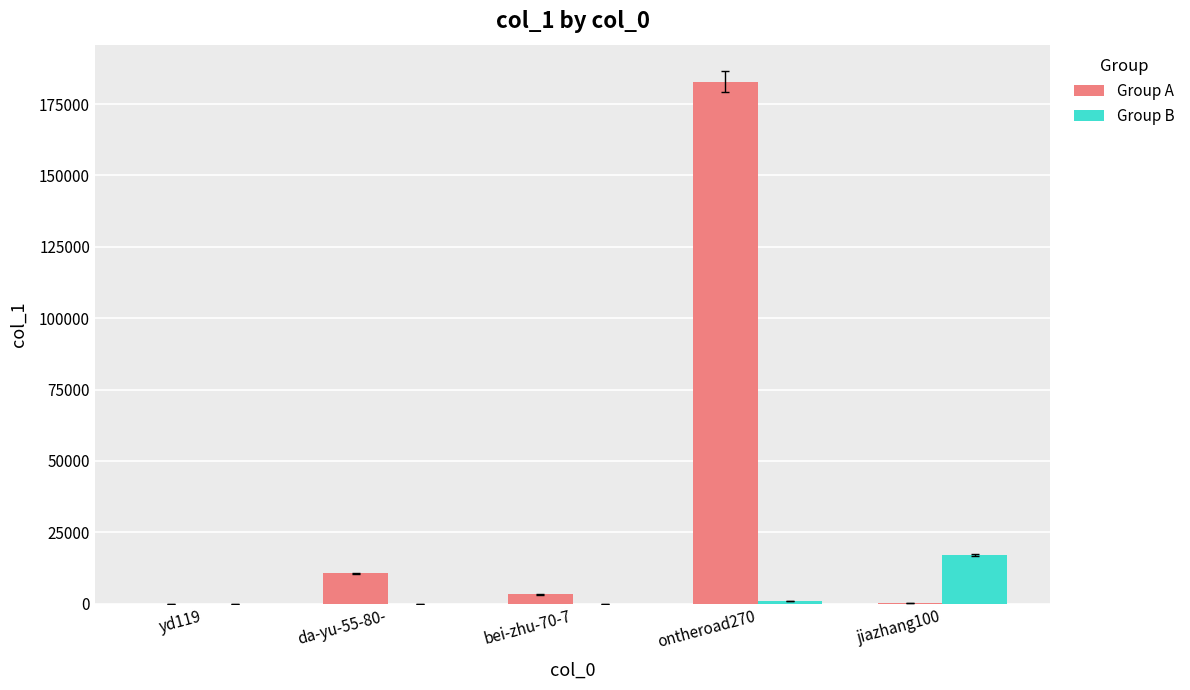

What is the sum of all Group A values?

196706